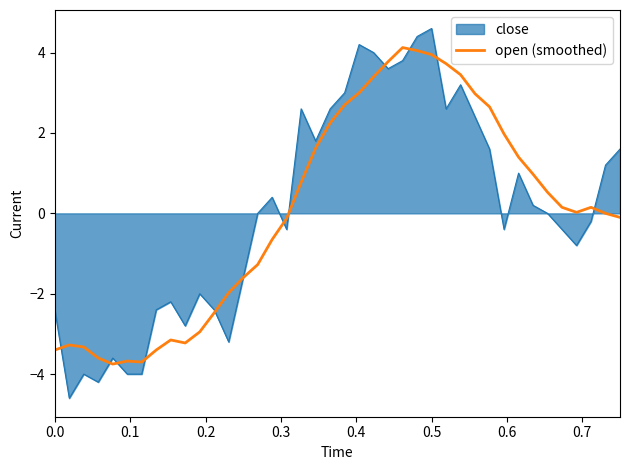

Which series has the widest spread of values?

close